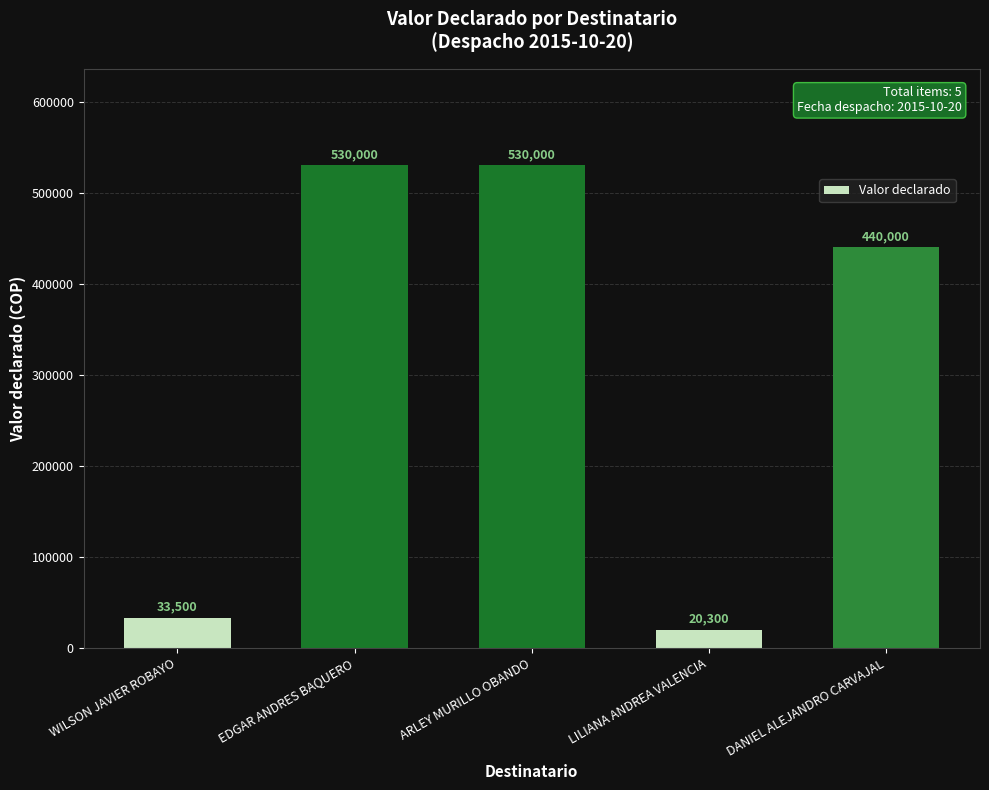

At which label does the data first exceed 440000?

EDGAR ANDRES BAQUERO